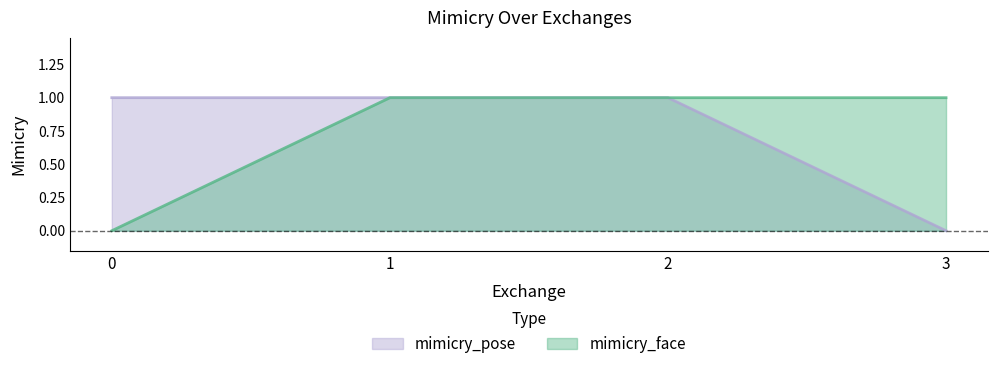

How many lines are shown in the chart?

2